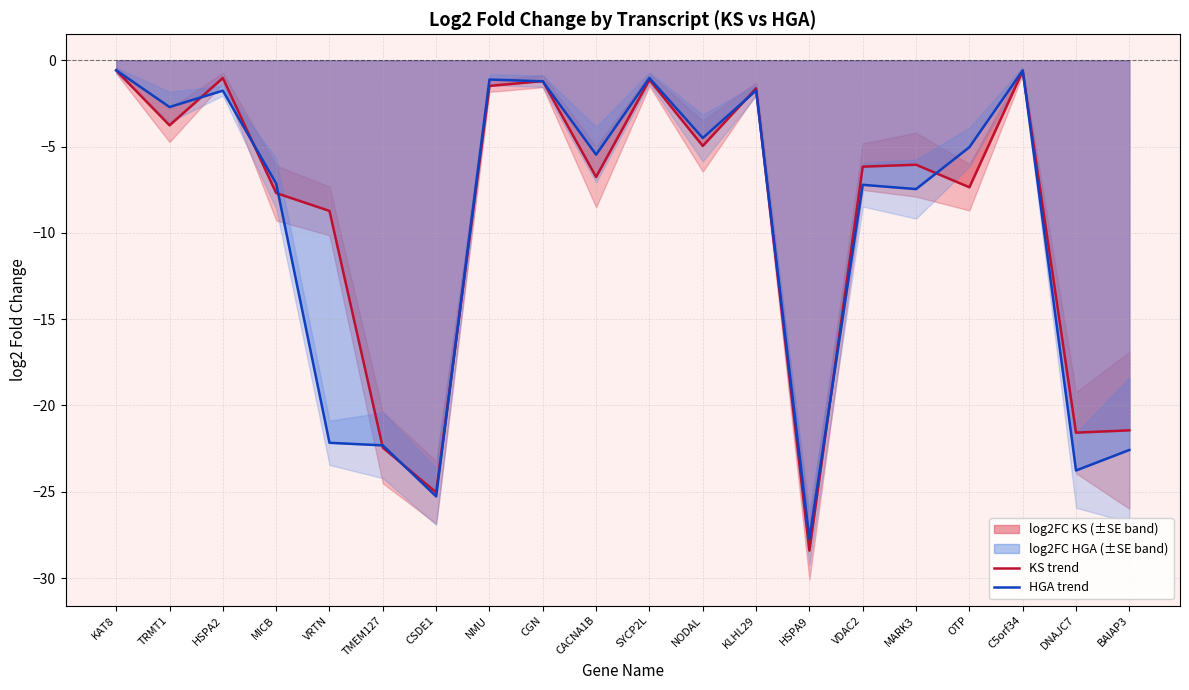

The HGA trend series shows -38.2 at DNAJC7. True or false?

False